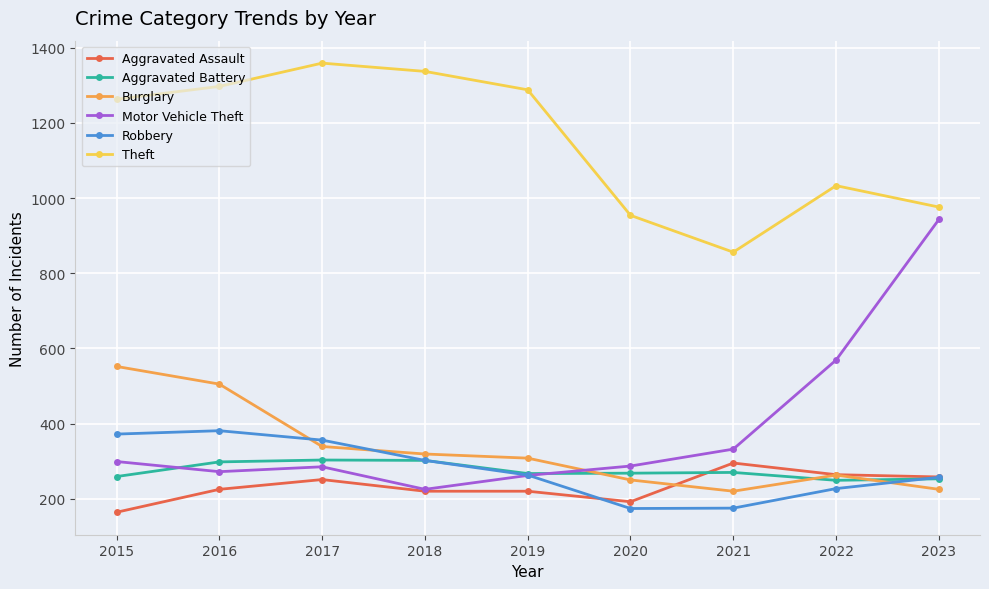

True or false: Robbery has more than 1 points higher than both neighbors.

False